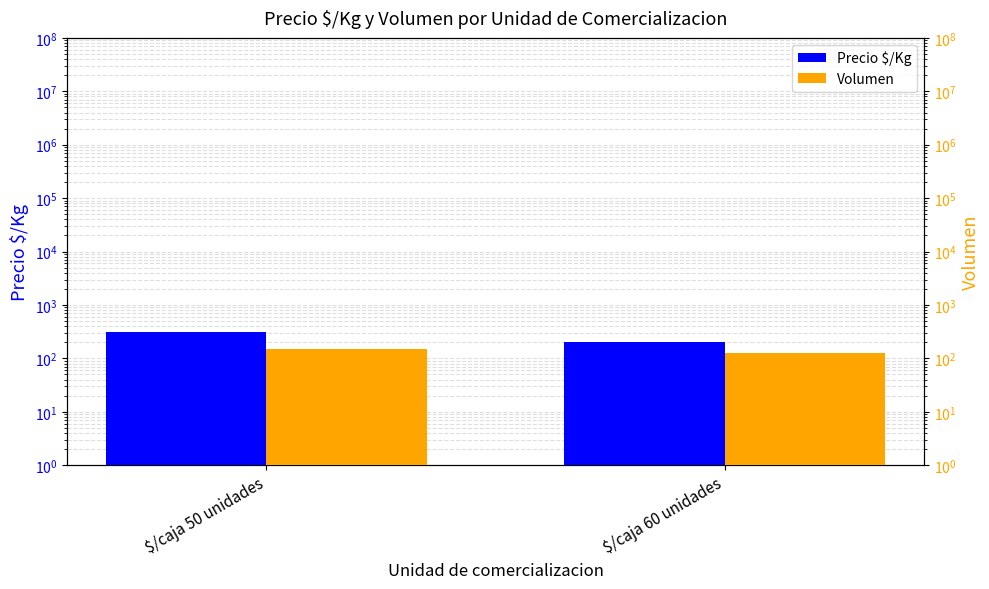

Between $/caja 50 unidades and $/caja 60 unidades, which series saw the biggest shift?

Precio $/Kg